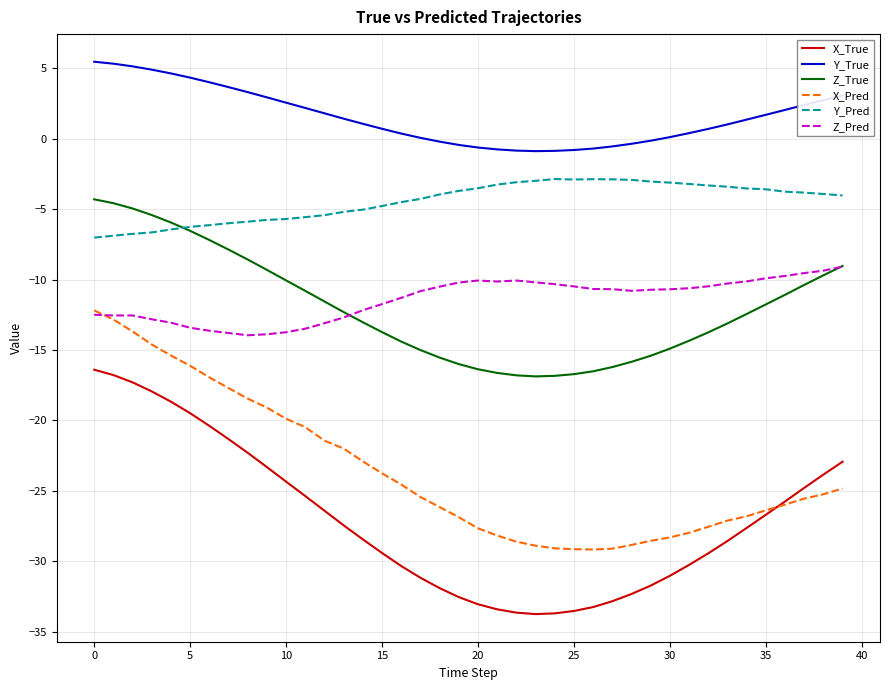

True or false: Y_Pred and Y_True cross at least once.

False